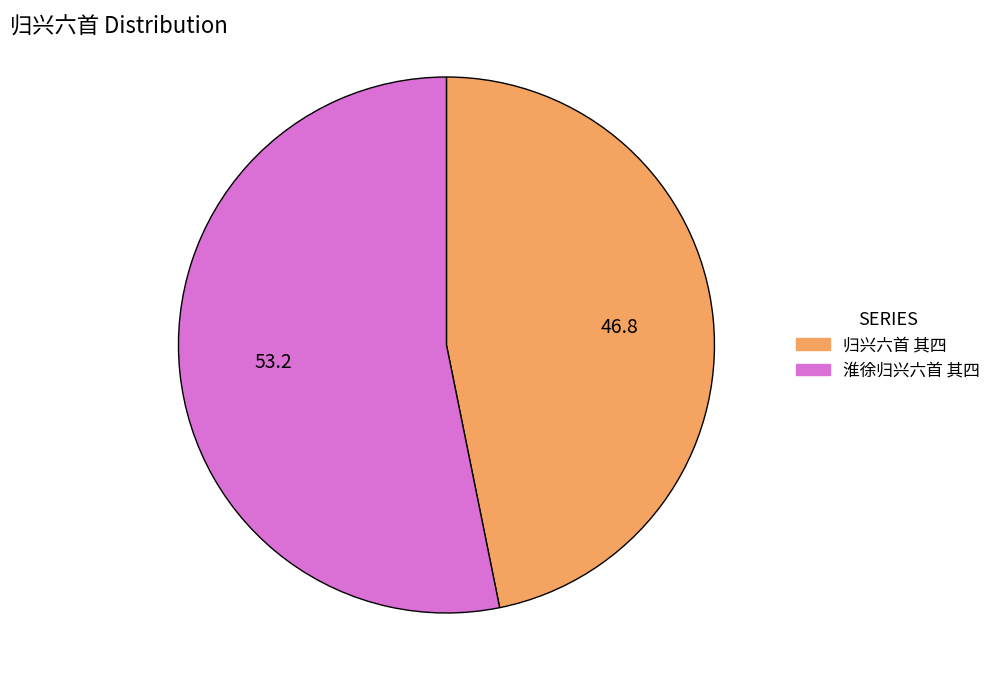

Which has a higher value, 归兴六首 其四 or 淮徐归兴六首 其四?

淮徐归兴六首 其四